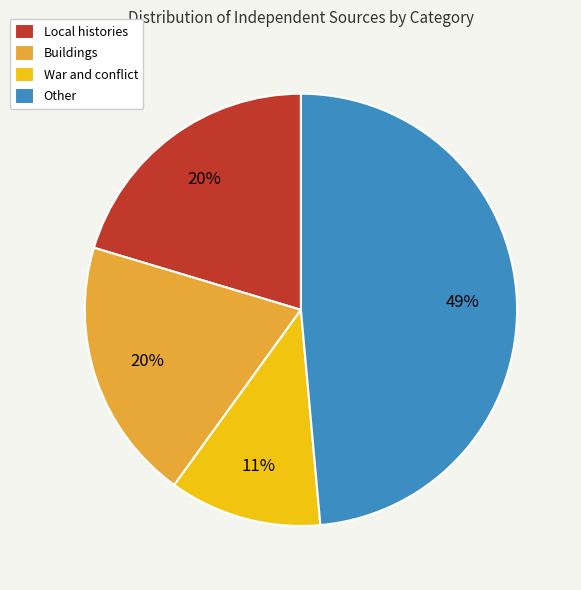

Is there any slice that represents more than half of the pie?

No